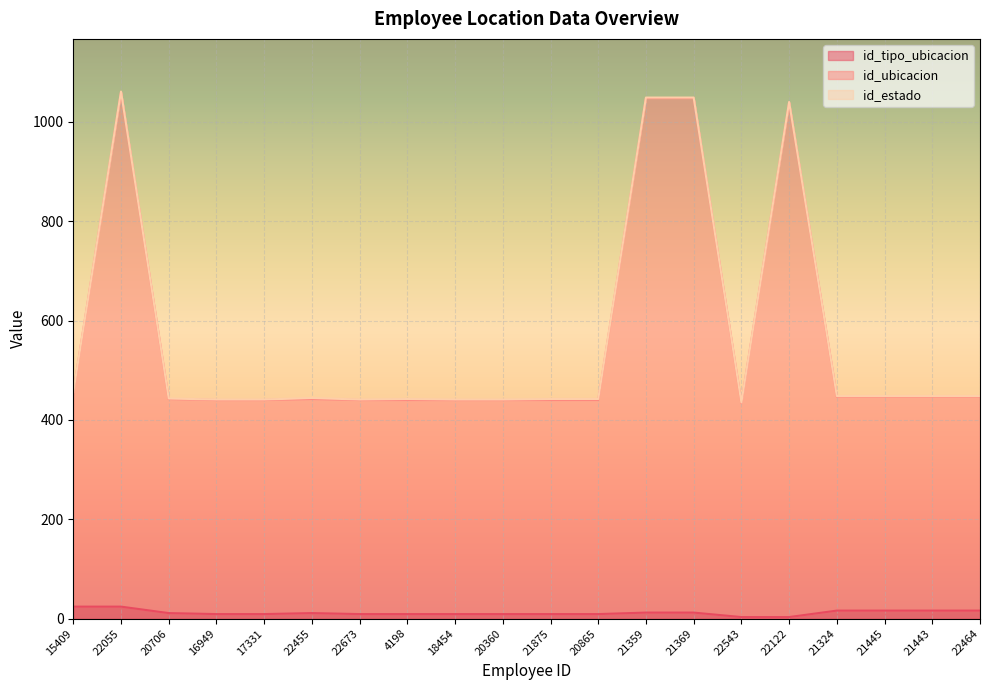

Which label corresponds to the smallest value in the chart?

22543